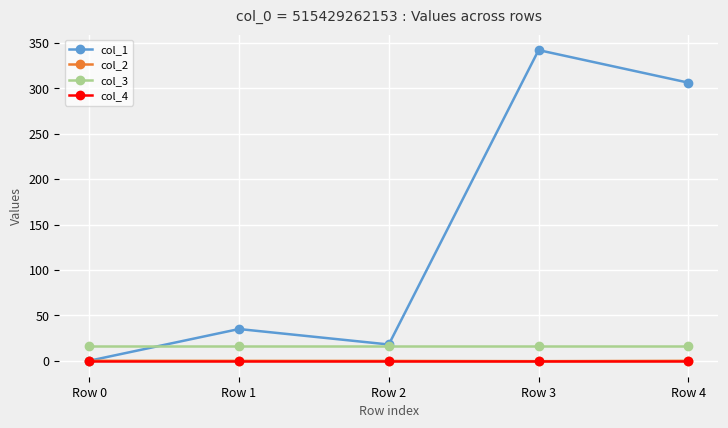

At which category is the sum across all series the highest?

Row 3